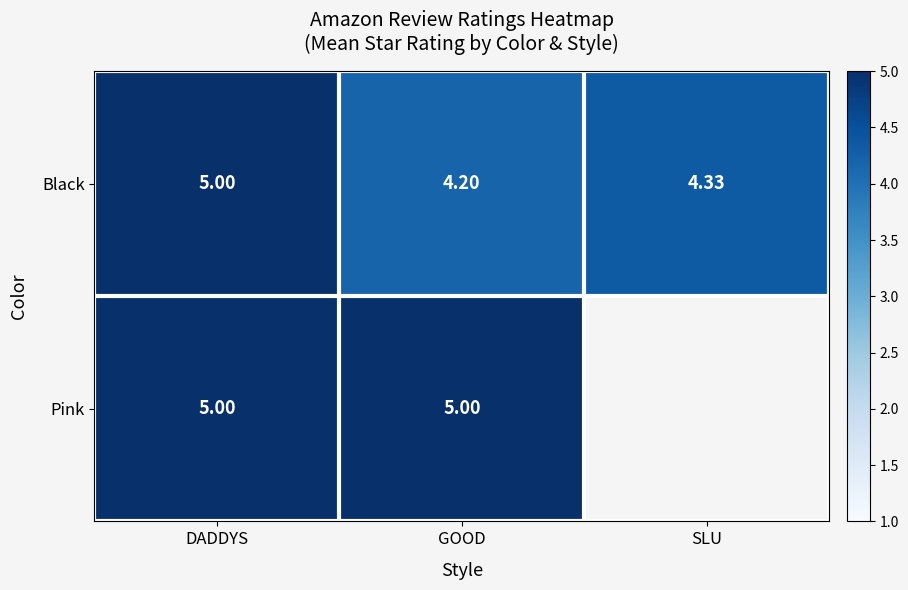

Rank the categories by Black value from lowest to highest.

GOOD, SLU, DADDYS